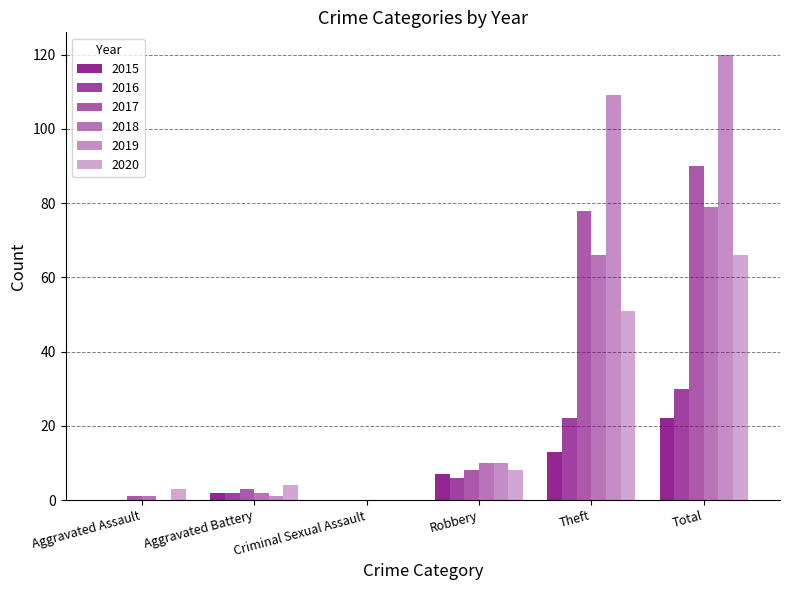

What is the label of the 5th bar from the right?

Aggravated Battery